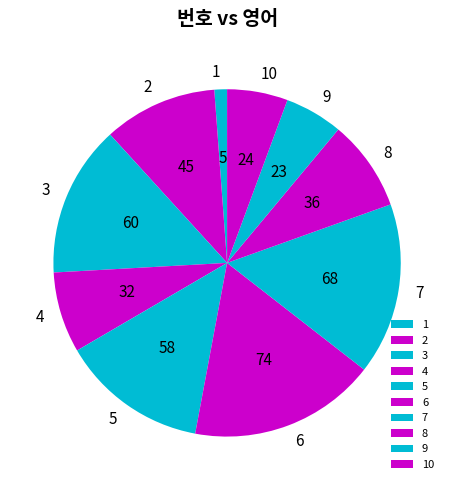

What is the largest slice in the pie chart?

6